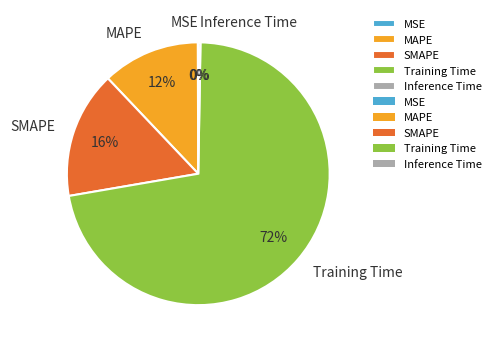

Is the sum of MAPE and Training Time greater than half?

Yes